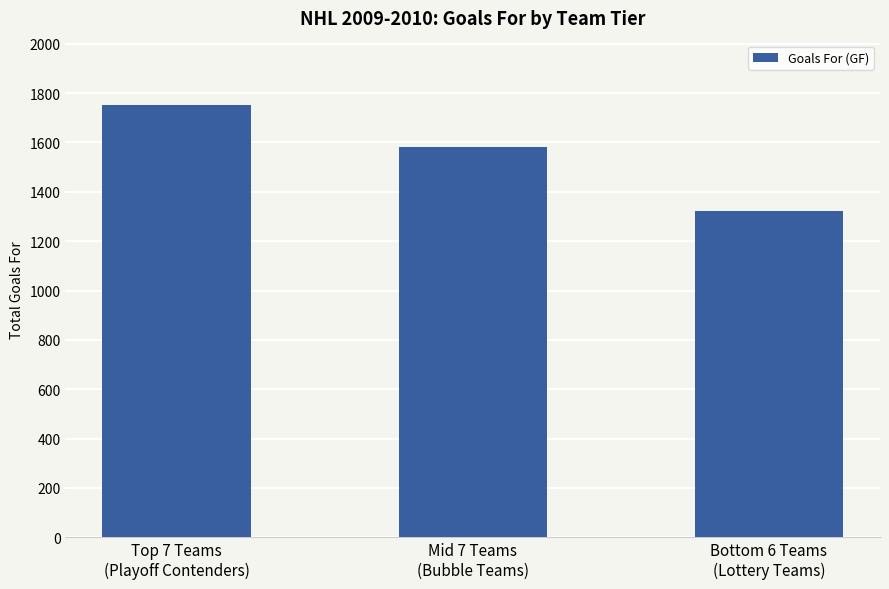

Reading right to left, what are all the values shown in this chart?

Bottom 6 Teams
(Lottery Teams)=1324	Mid 7 Teams
(Bubble Teams)=1581	Top 7 Teams
(Playoff Contenders)=1750